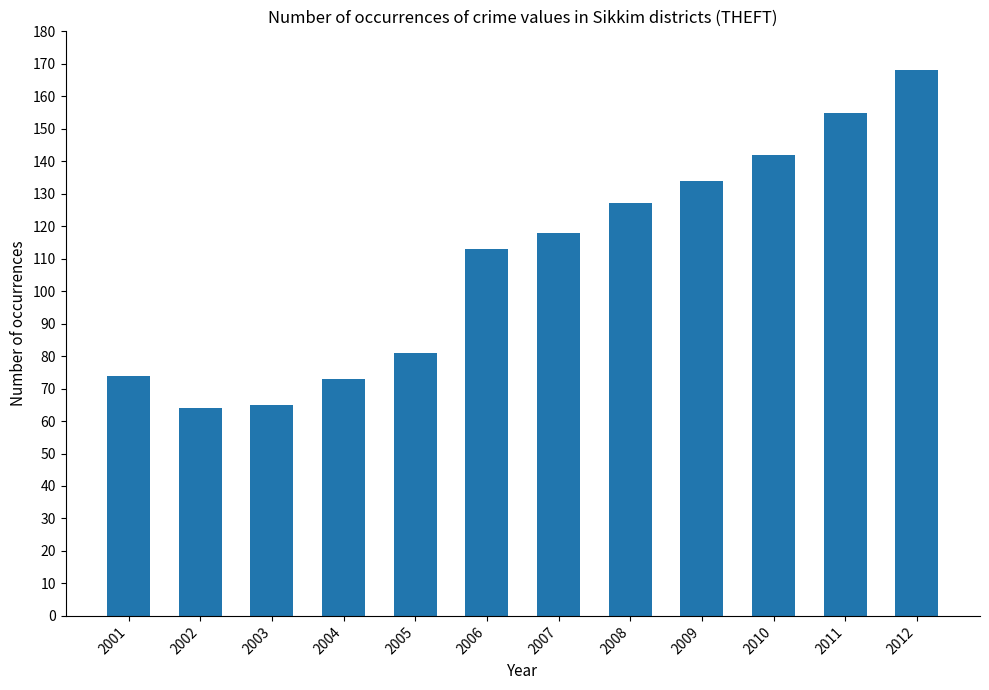

What is the average value?

110